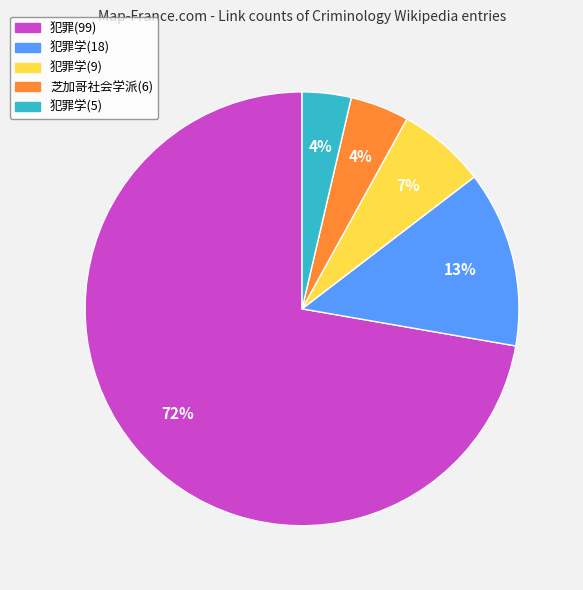

Is there a majority slice in this chart?

Yes